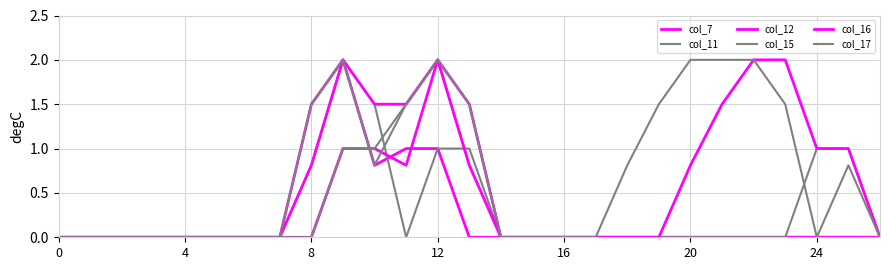

After their last crossing, which series has the higher values: col_16 or col_11?

col_11